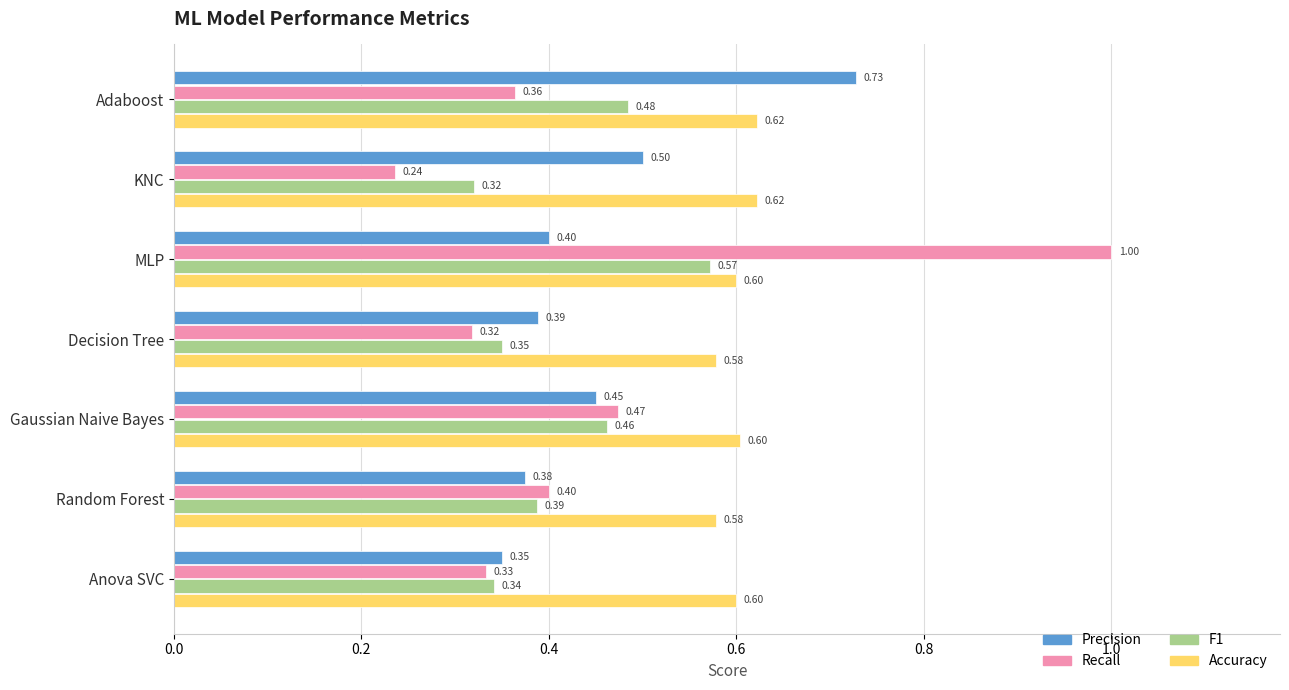

Which category has the highest value in the Precision series?

Adaboost